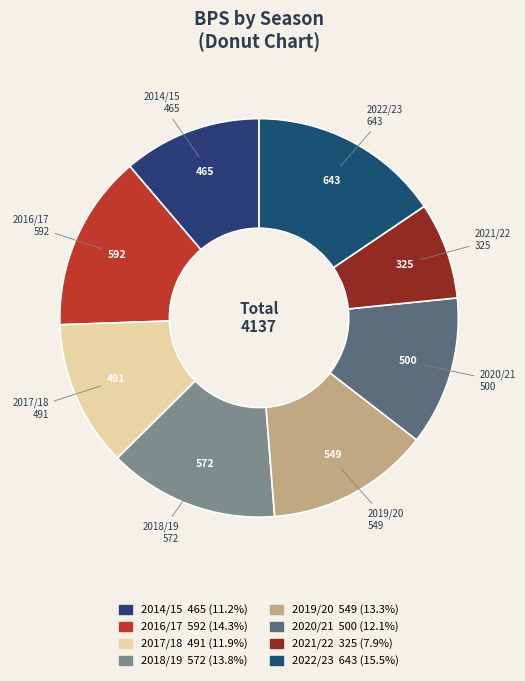

Between 2017/18 and 2022/23, which is larger?

2022/23